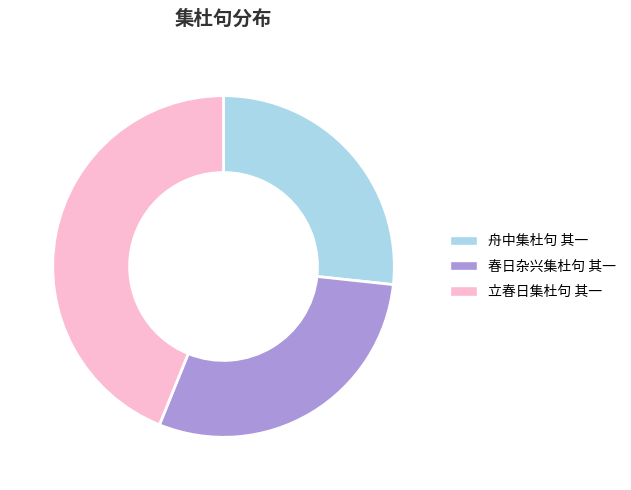

Count the number of slices in the pie.

3